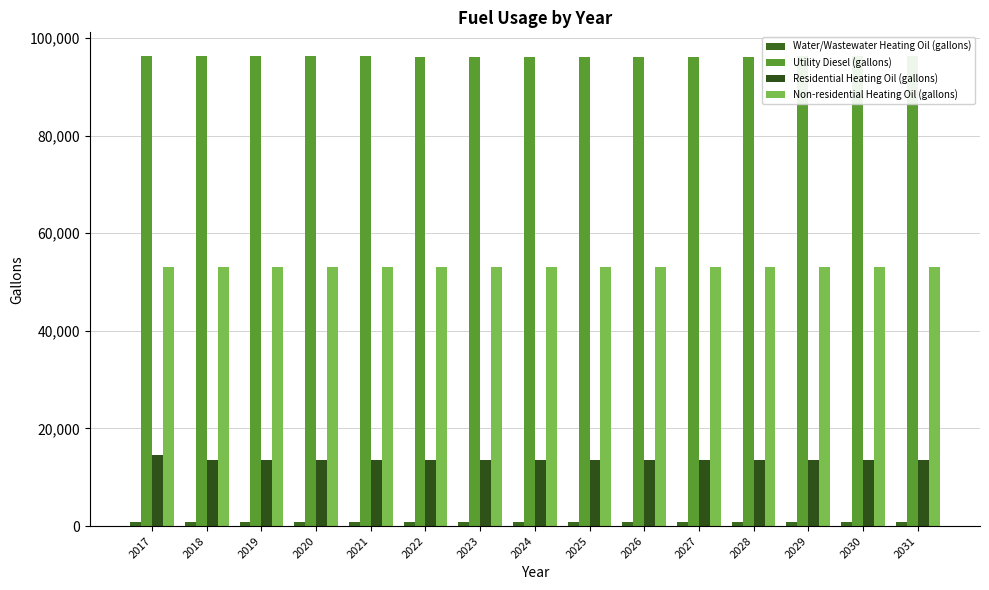

Does the chart contain stacked bars?

No